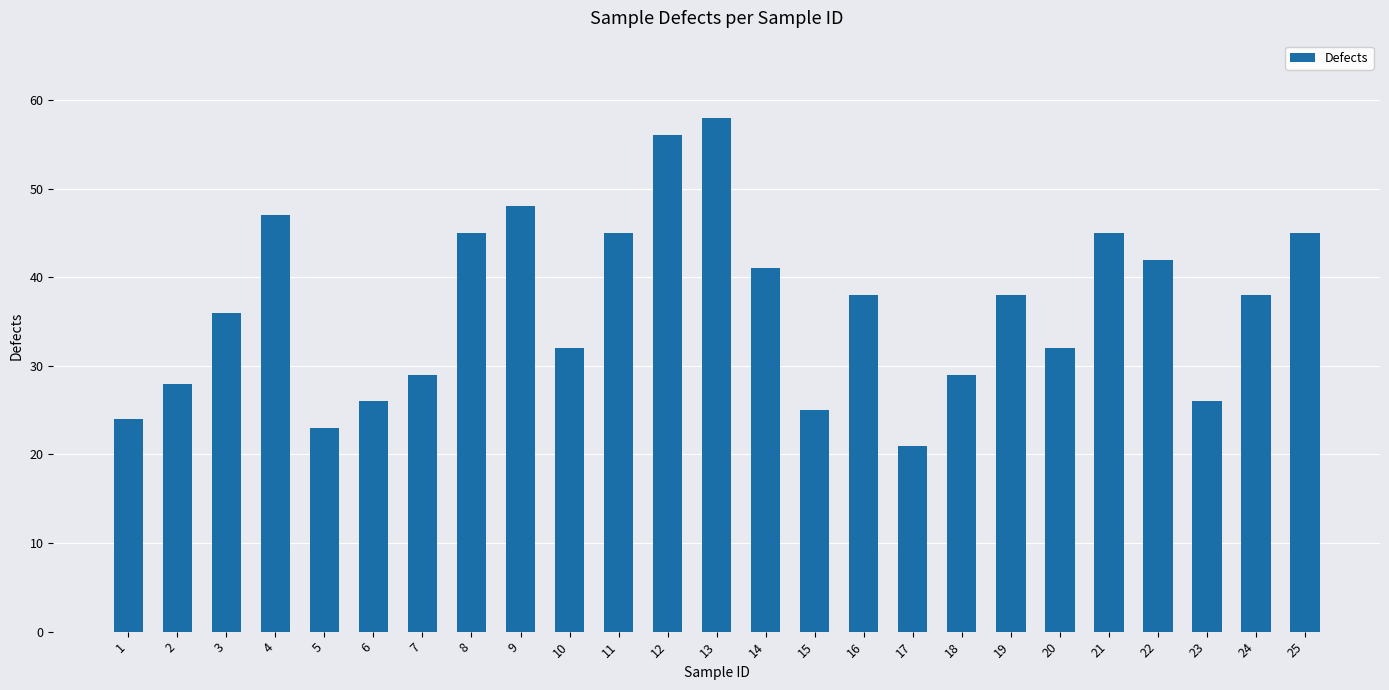

Reading left to right, list all the values displayed in this chart.

24	28	36	47	23	26	29	45	48	32	45	56	58	41	25	38	21	29	38	32	45	42	26	38	45